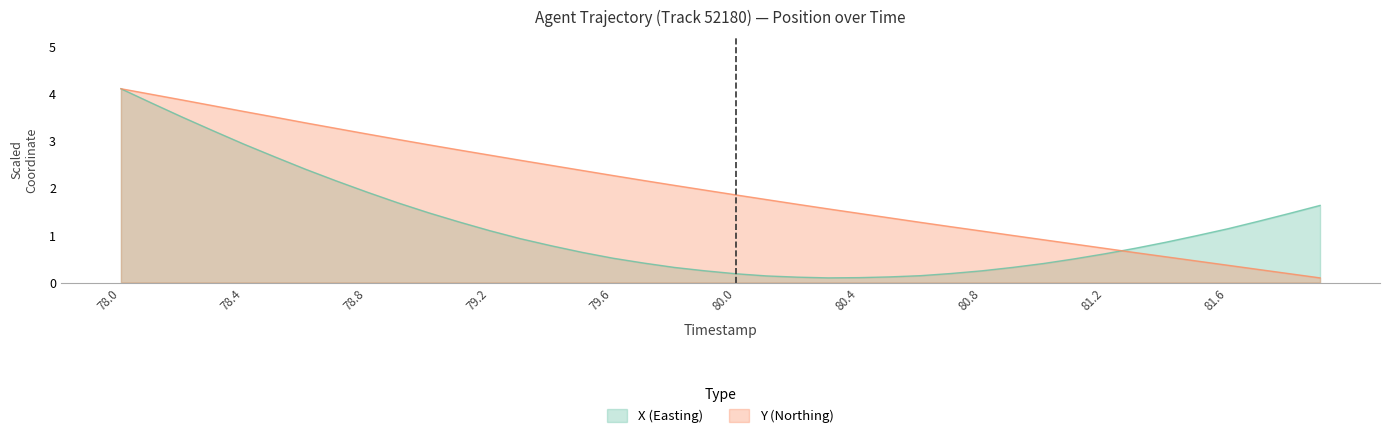

What is the minimum value shown in the chart?

0.1